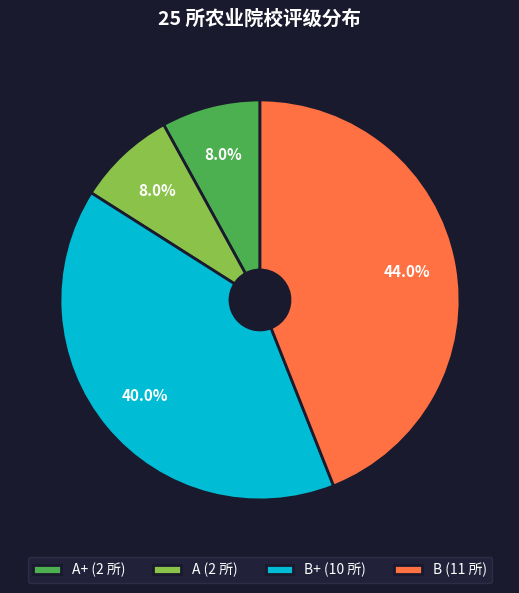

How many slices are in this pie chart?

4